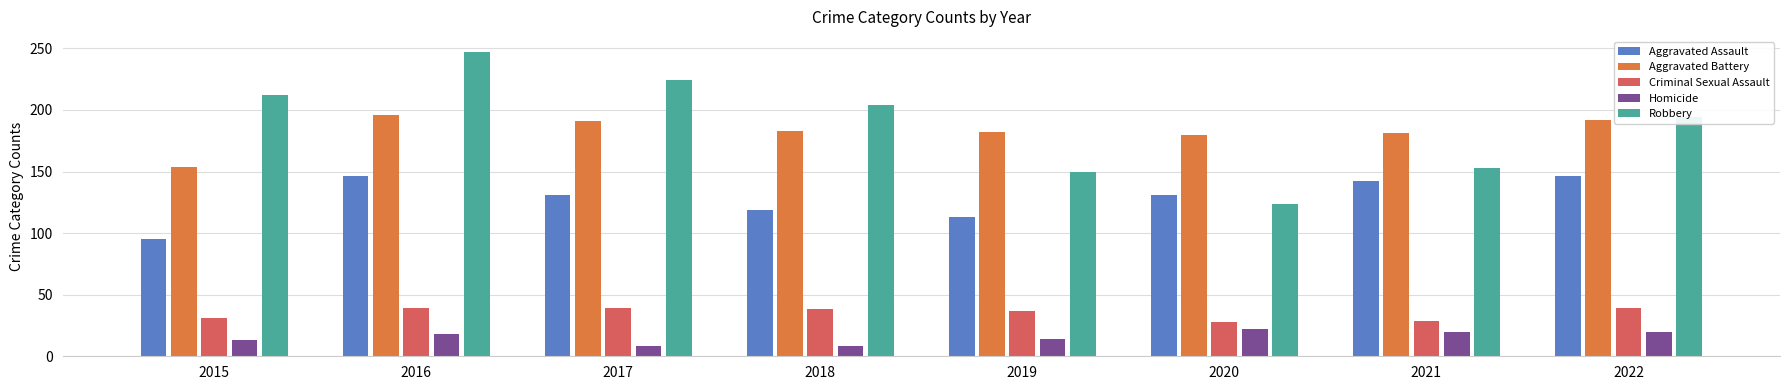

List the series in order of their peak value, highest first.

Robbery, Aggravated Battery, Aggravated Assault, Criminal Sexual Assault, Homicide